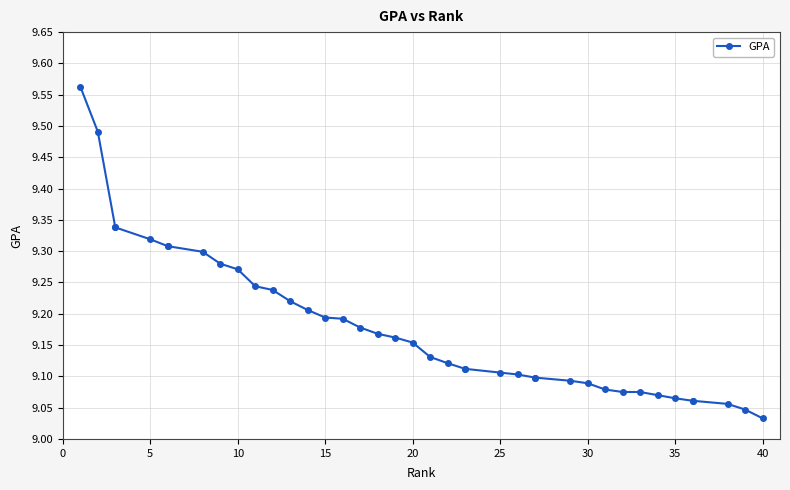

What is the average value?

9.2